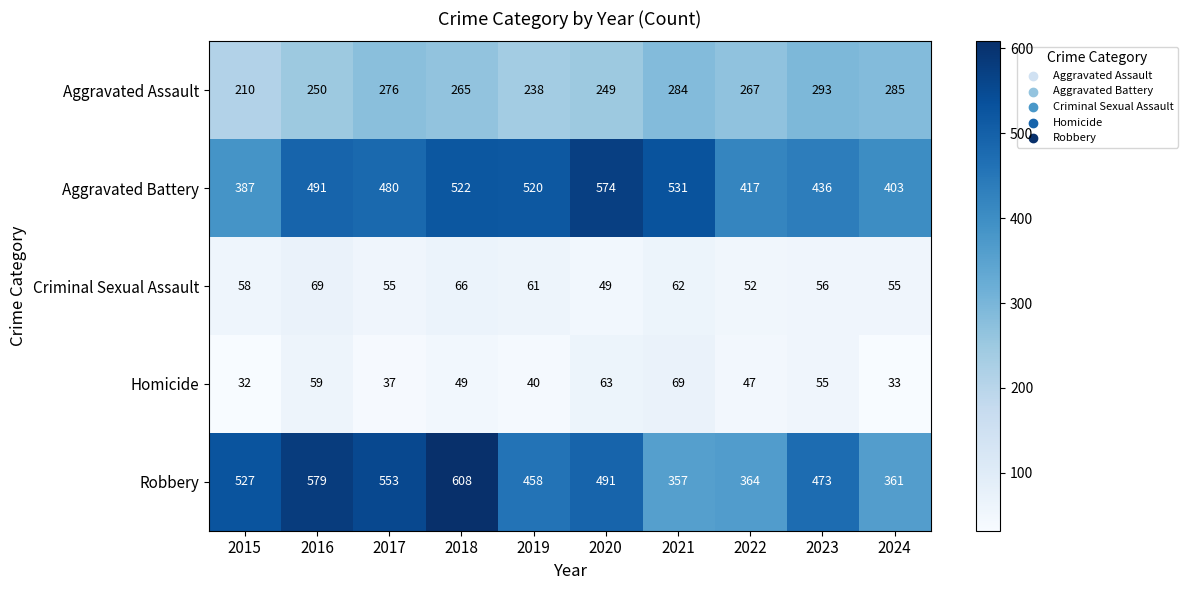

At 2018, list the series in order from largest to smallest.

Robbery, Aggravated Battery, Aggravated Assault, Criminal Sexual Assault, Homicide